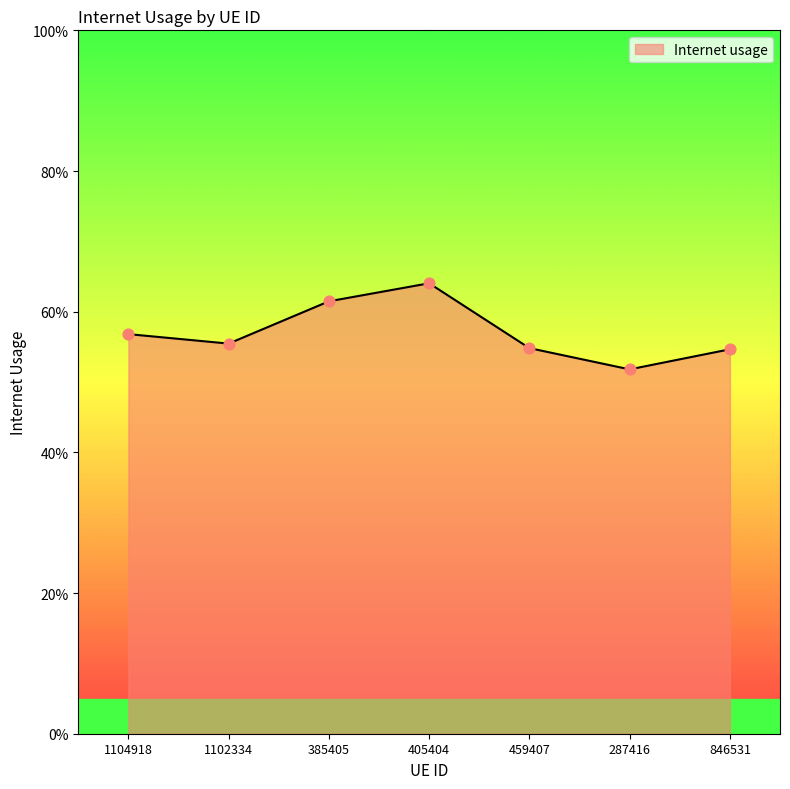

Which has a higher value, 846531 or 1102334?

1102334